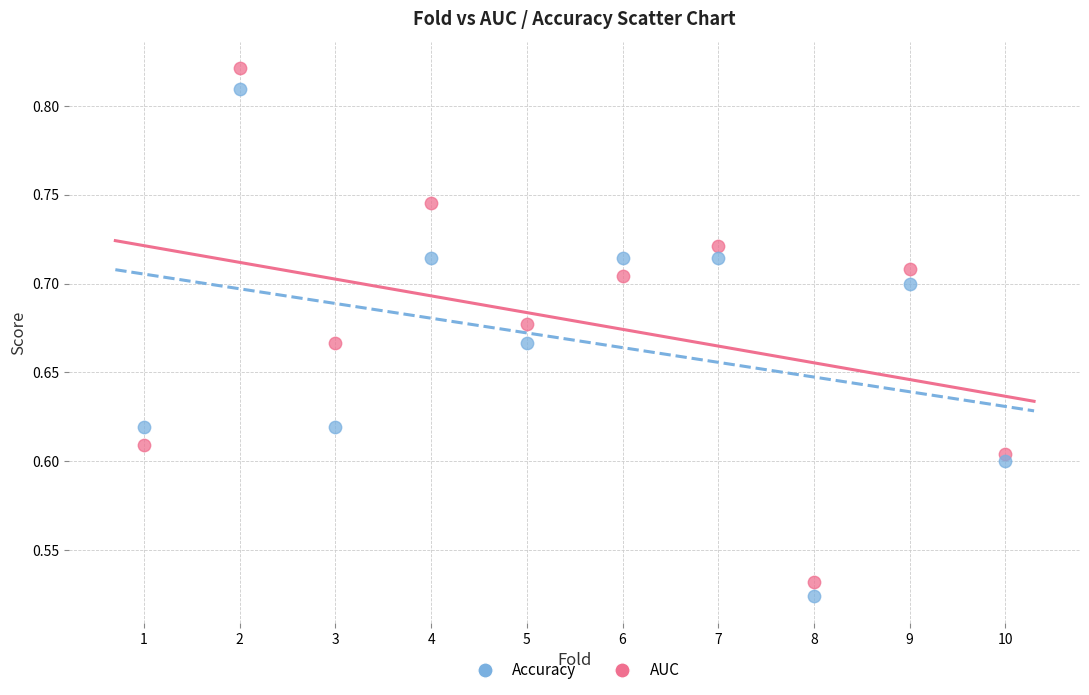

Across all data points, what is the range of Y values (max minus min)?

0.3